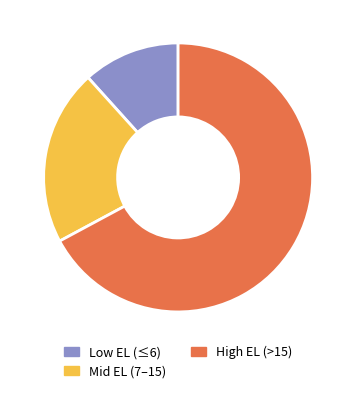

Is the sum of High EL (>15) and Low EL (≤6) greater than half?

Yes